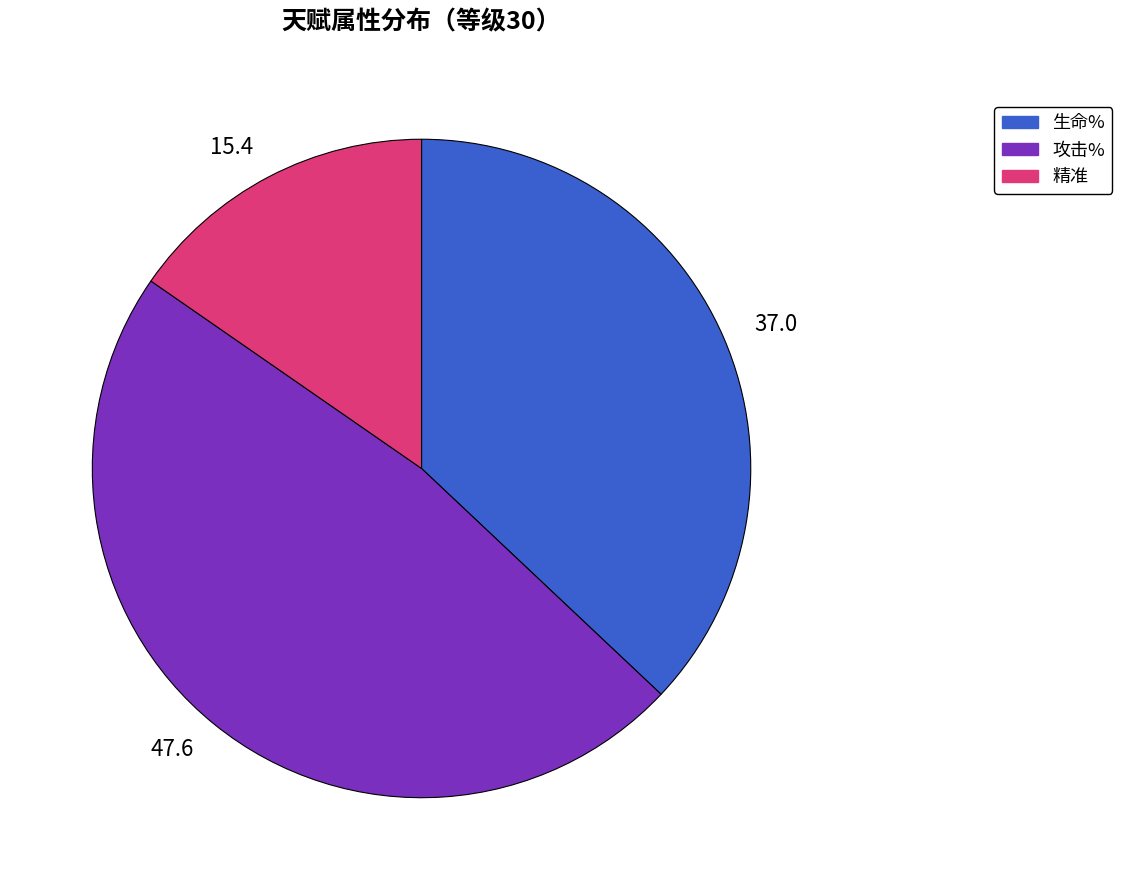

Is there a majority slice in this chart?

No